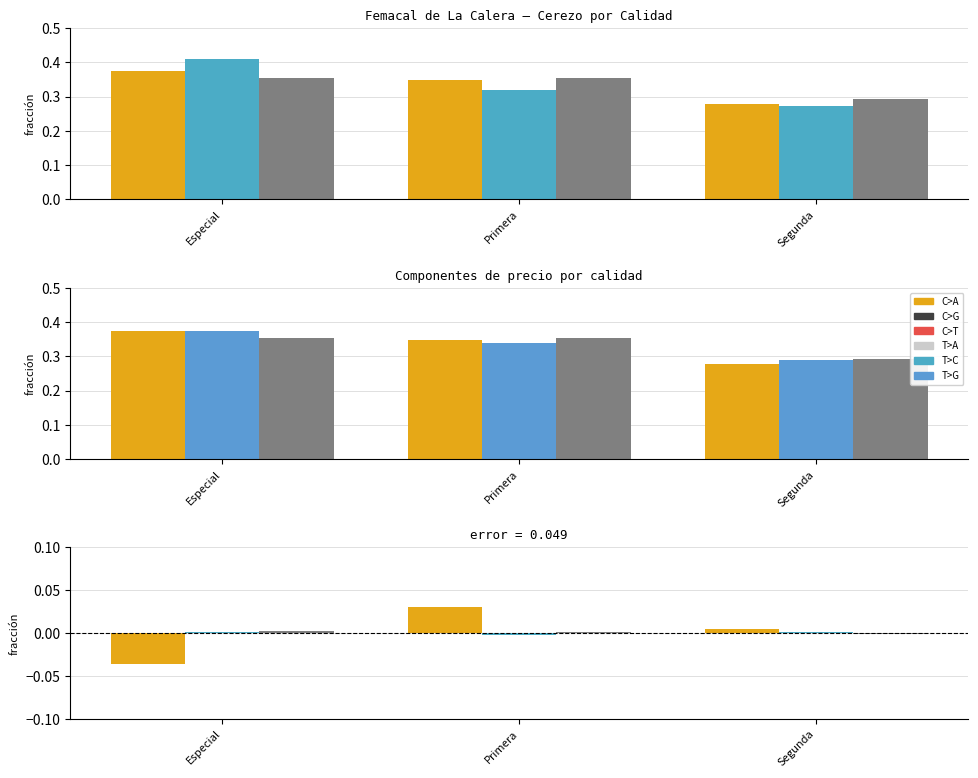

What position from the right is Segunda?

1